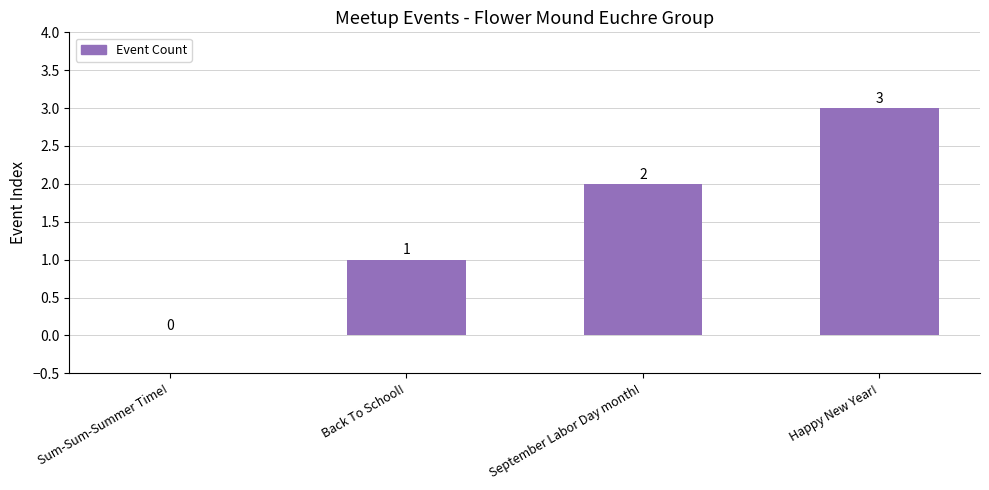

What is the sum of the values at Back To School! and Sum-Sum-Summer Time!?

1